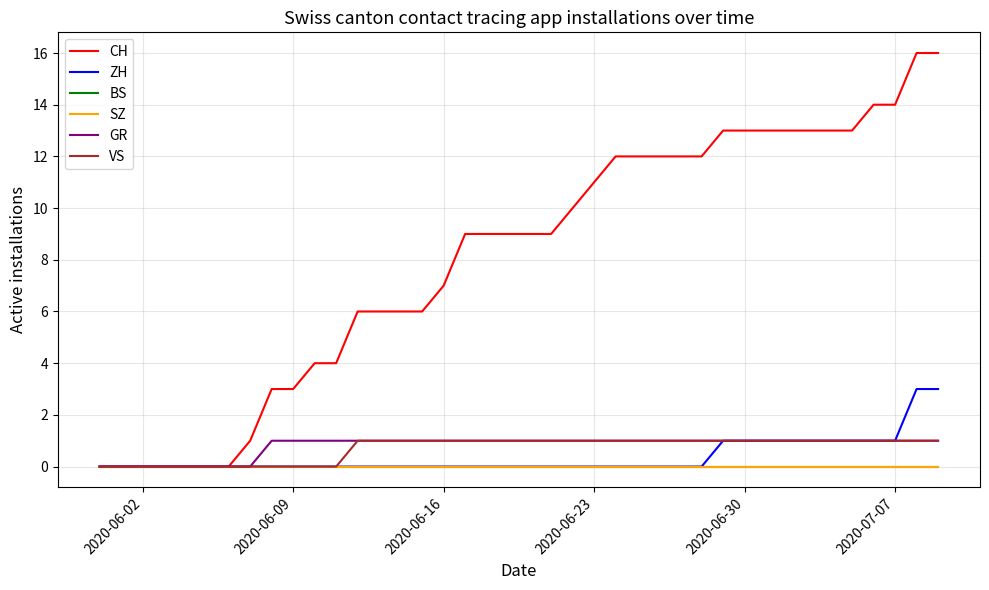

Reading left to right, list all the values displayed in this chart.

CH: 0	0	0	0	0	0	0	1	3	3	4	4	6	6	6	6	7	9	9	9	9	9	10	11	12	12	12	12	12	13	13	13	13	13	13	13	14	14	16	16
ZH: 0	0	0	0	0	0	0	0	0	0	0	0	0	0	0	0	0	0	0	0	0	0	0	0	0	0	0	0	0	1	1	1	1	1	1	1	1	1	3	3
BS: 0	0	0	0	0	0	0	0	0	0	0	0	0	0	0	0	0	0	0	0	0	0	0	0	0	0	0	0	0	0	0	0	0	0	0	0	0	0	0	0
SZ: 0	0	0	0	0	0	0	0	0	0	0	0	0	0	0	0	0	0	0	0	0	0	0	0	0	0	0	0	0	0	0	0	0	0	0	0	0	0	0	0
GR: 0	0	0	0	0	0	0	0	1	1	1	1	1	1	1	1	1	1	1	1	1	1	1	1	1	1	1	1	1	1	1	1	1	1	1	1	1	1	1	1
VS: 0	0	0	0	0	0	0	0	0	0	0	0	1	1	1	1	1	1	1	1	1	1	1	1	1	1	1	1	1	1	1	1	1	1	1	1	1	1	1	1